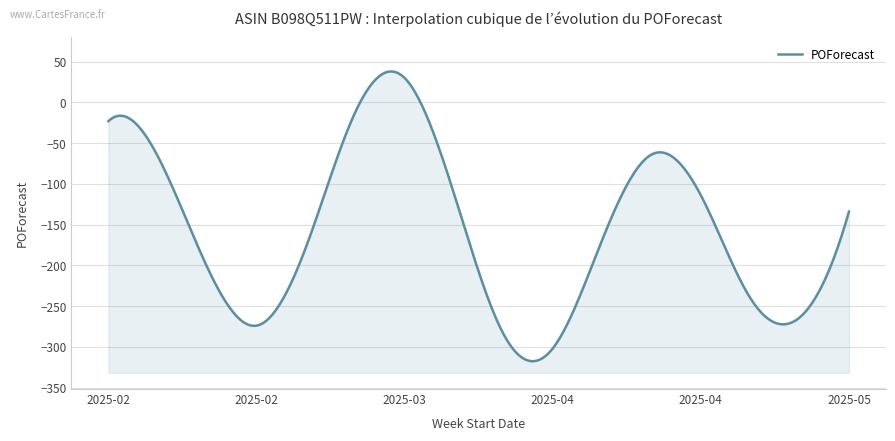

Reading left to right, transcribe all the data shown in this chart.

-23	-66	-202	-274	-178	-12	30	-112	-284	-302	-169	-64	-114	-240	-264	-134